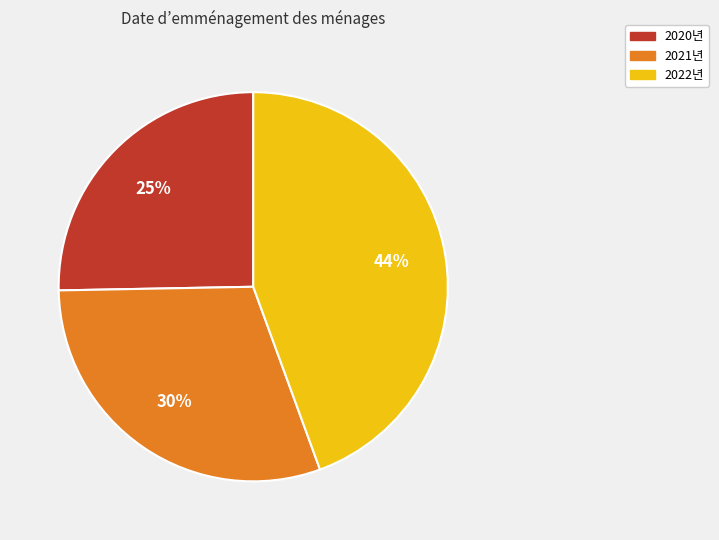

To the nearest percent, what percentage of the pie is 2021년?

30%